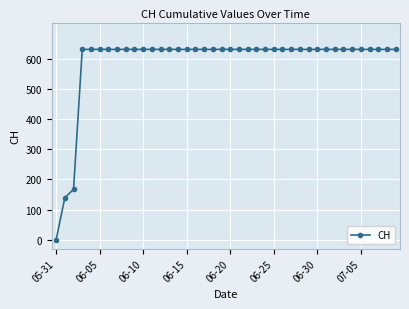

What is the sum of all values?

23653